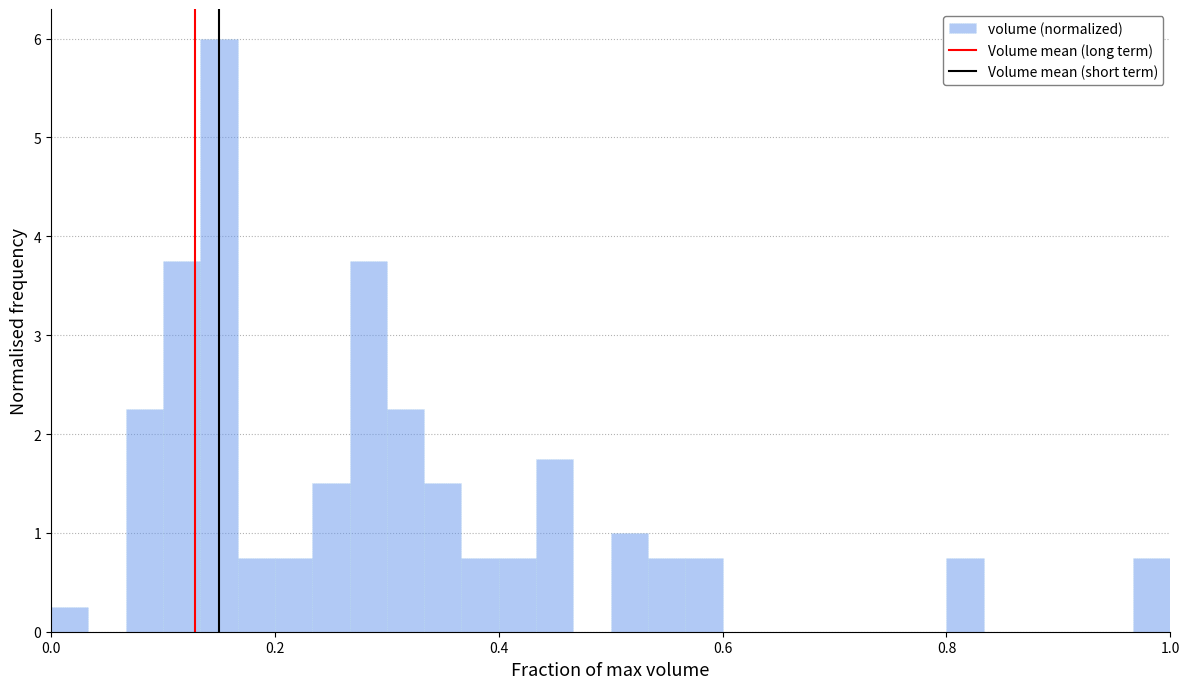

Read against the x-axis, roughly where is the centre of the tallest bar?

0.16